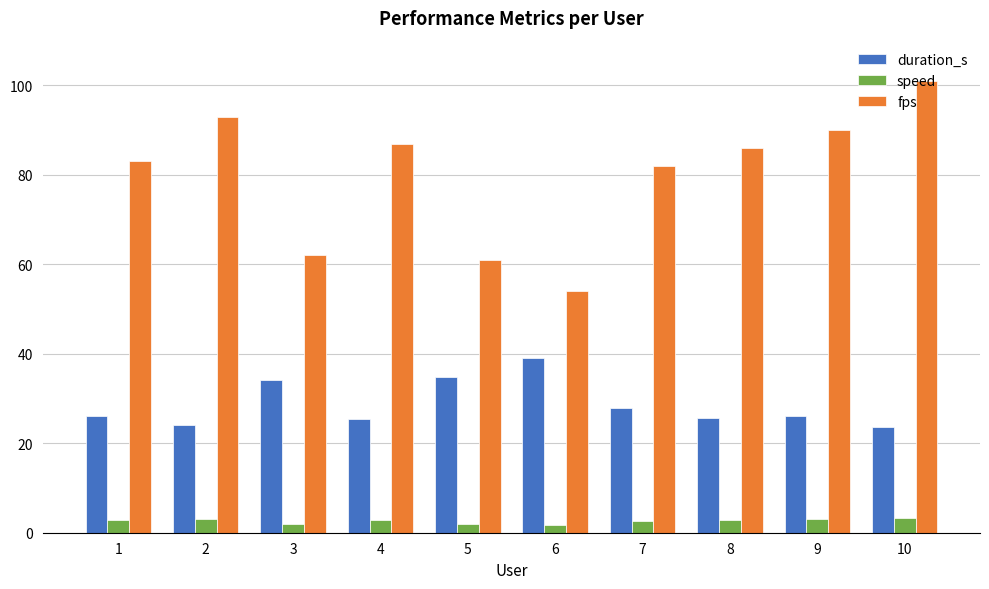

What is the sum of all duration_s values?

286.6